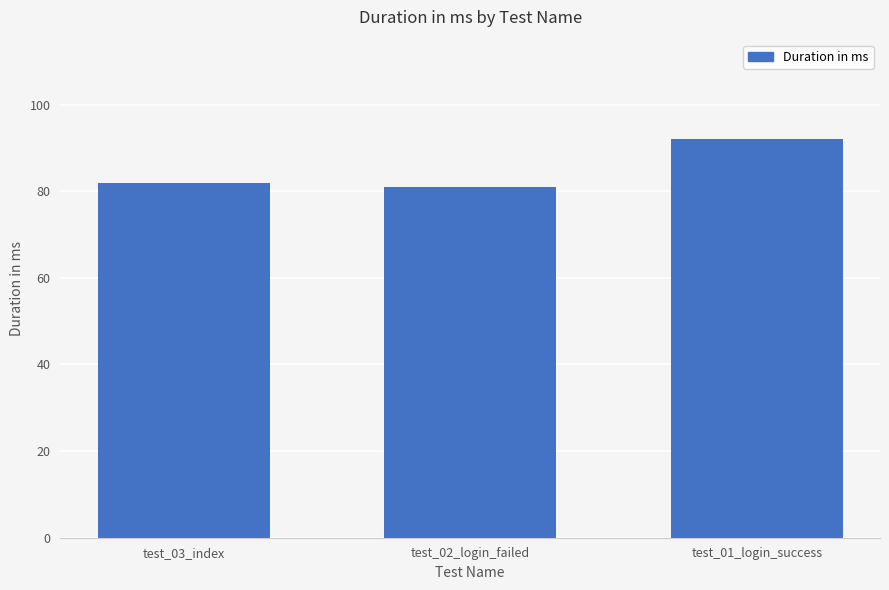

What is the change in value from test_02_login_failed to test_01_login_success?

+11